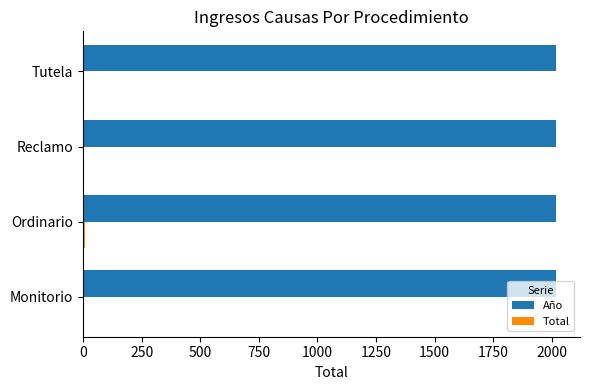

Which series has the largest total across all categories?

Año